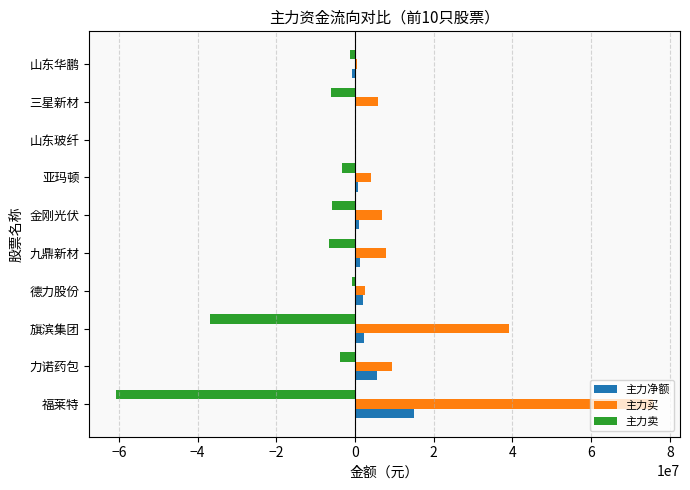

Between 福莱特 and 德力股份, which series saw the biggest shift?

主力买